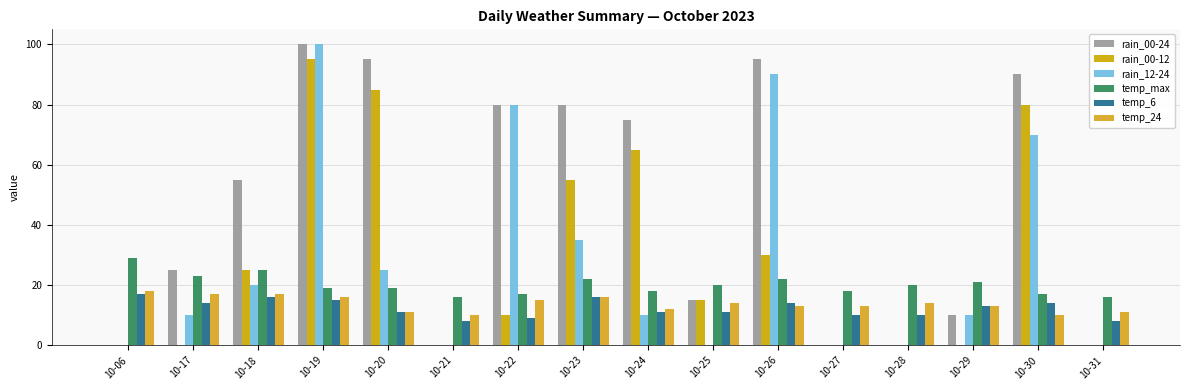

What is the difference between the rain_00-24 values at 10-24 and 10-31?

75